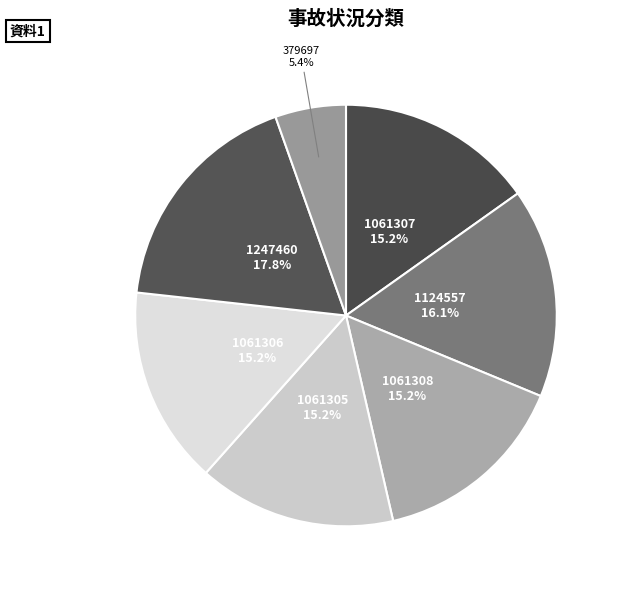

Which slice is the largest?

1247460